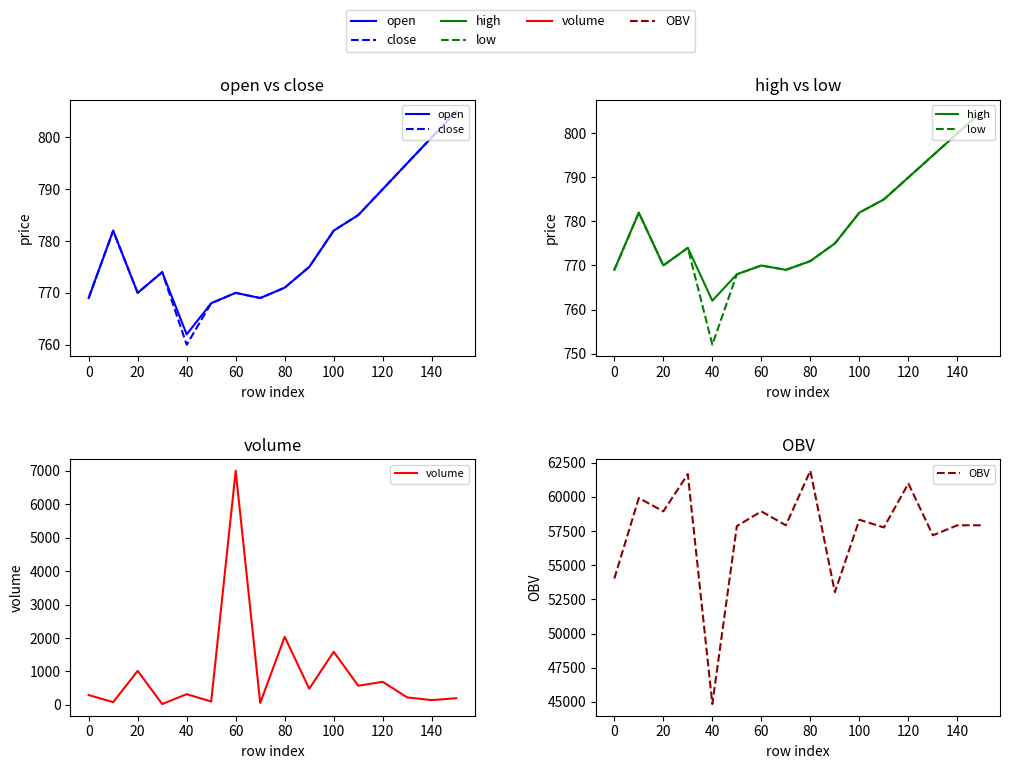

True or false: OBV and close intersect in this chart.

False